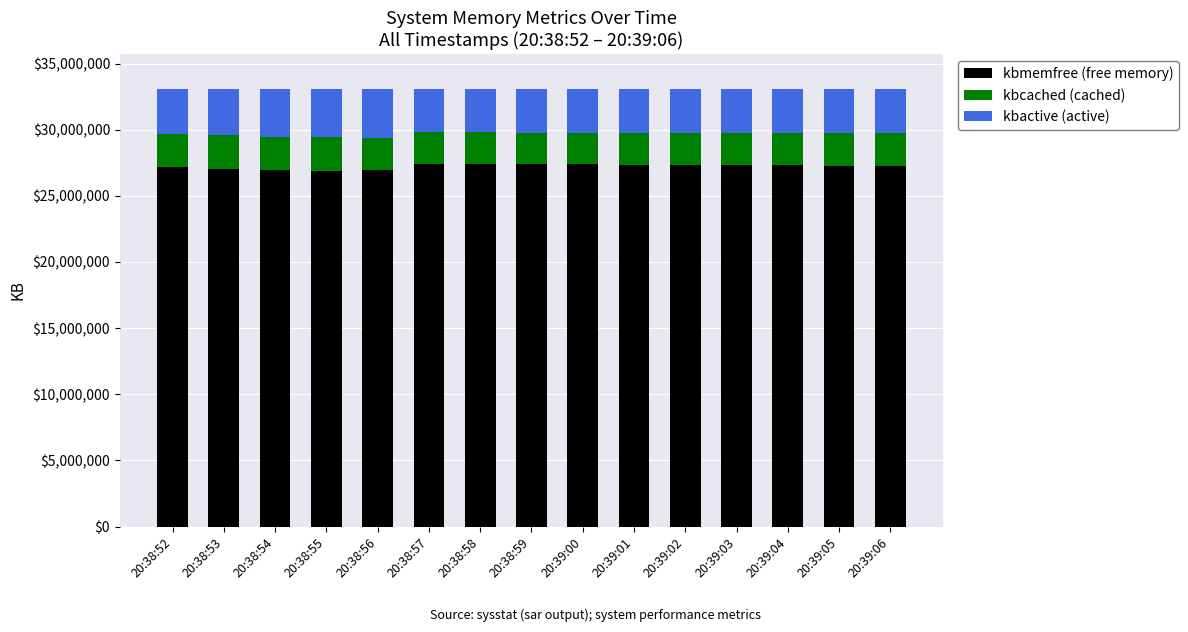

The value of kbmemfree (free memory) at 20:38:52 is 38429726. True or false?

False